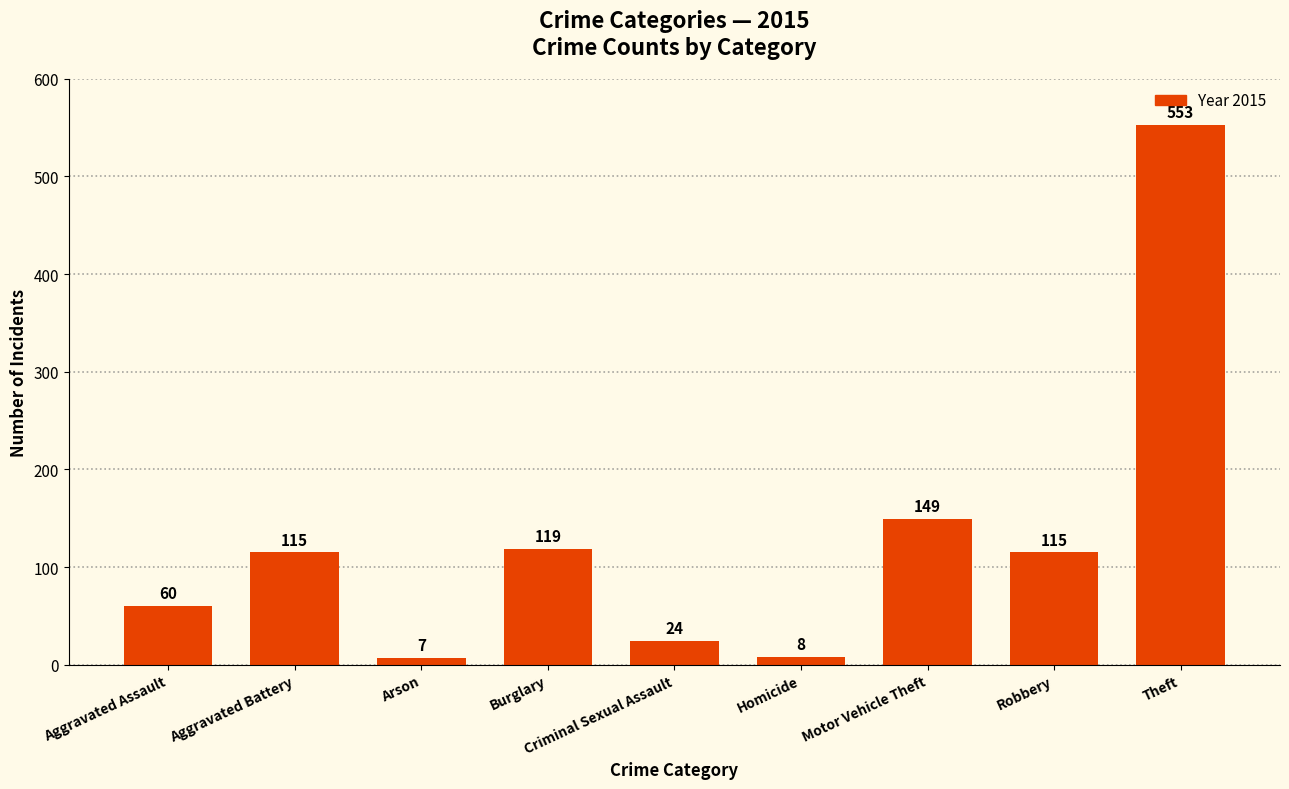

Read the value at Aggravated Assault, to the nearest 10.

60